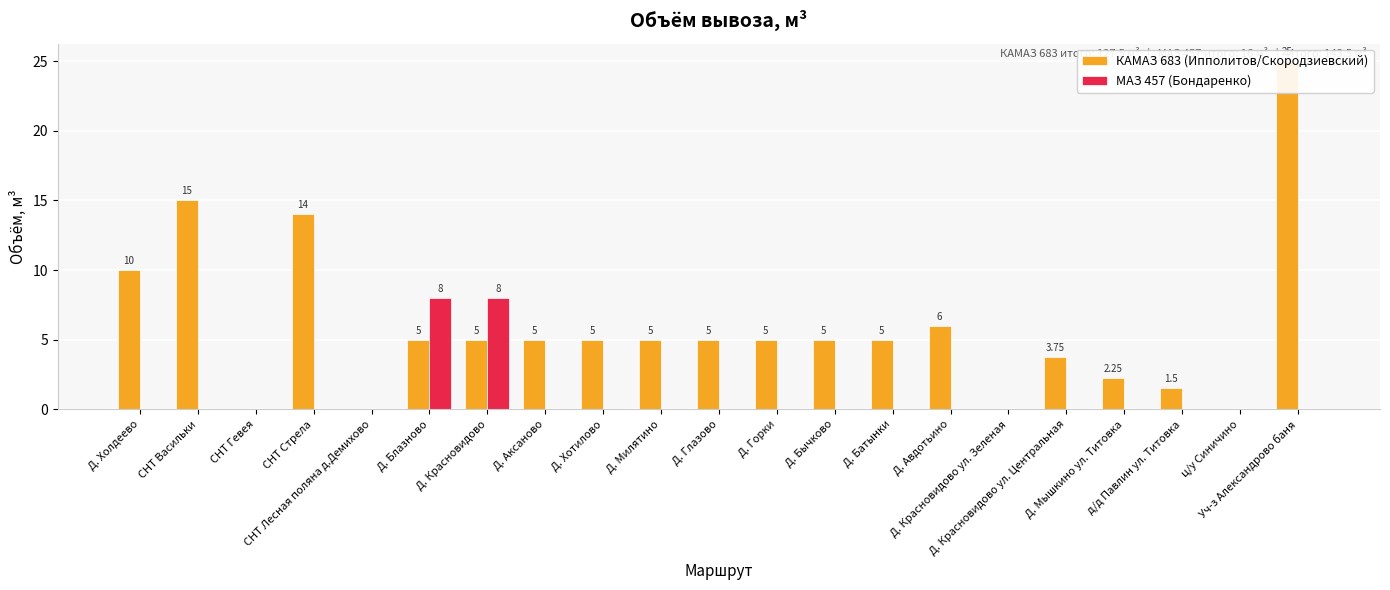

Rank the series at Д. Бычково from lowest to highest value.

МАЗ 457 (Бондаренко), КАМАЗ 683 (Ипполитов/Скородзиевский)